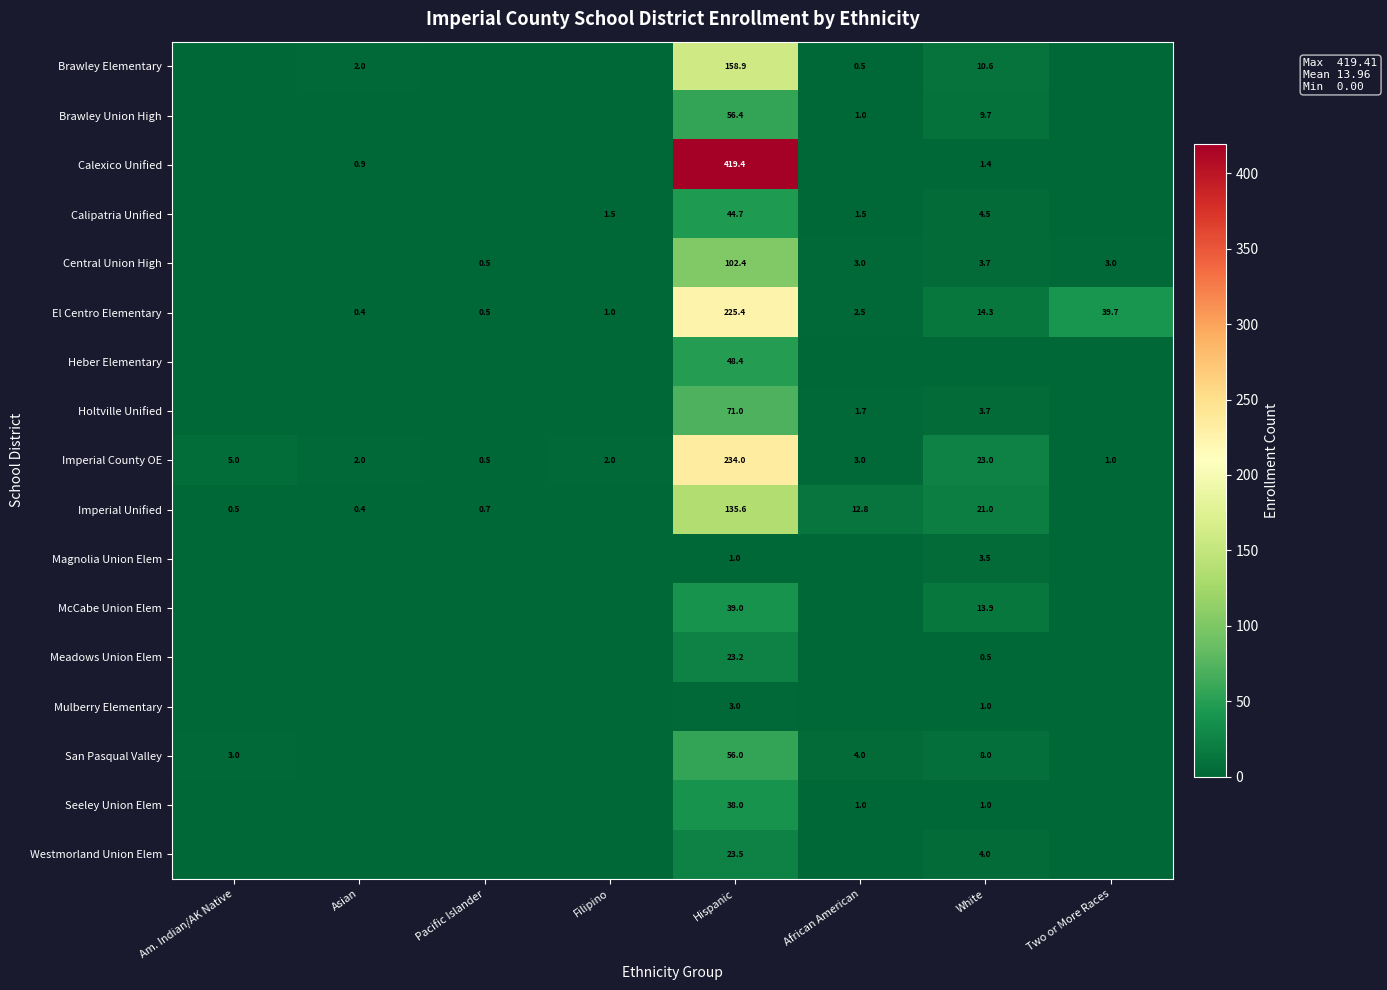

At which label does Imperial County OE reach its peak?

Hispanic